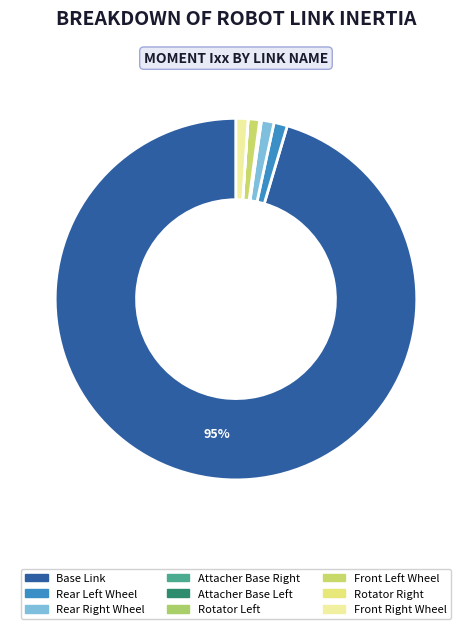

Count the number of slices in the pie.

9